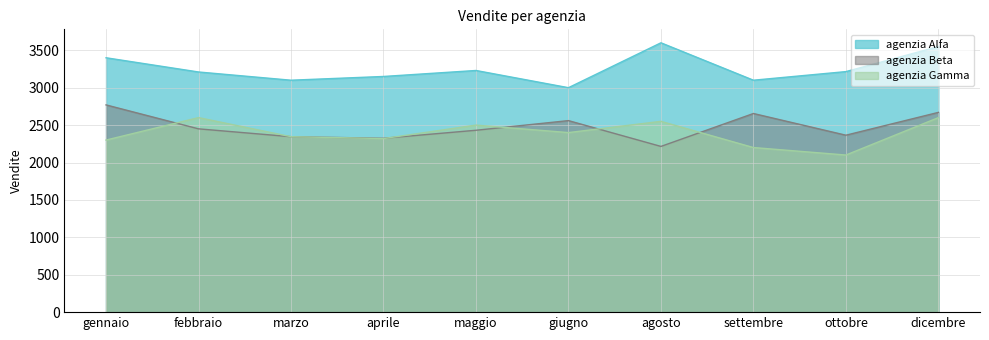

What is the value of the agenzia Beta point at the 4th from the left?

2324